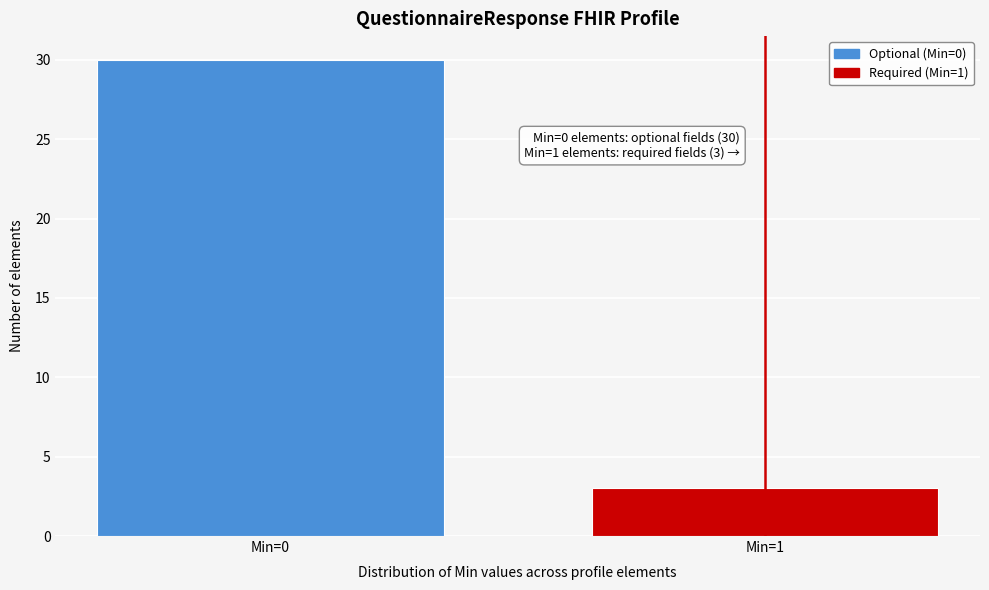

Reading left to right, what are all the values shown in this chart?

Min=0=30	Min=1=3